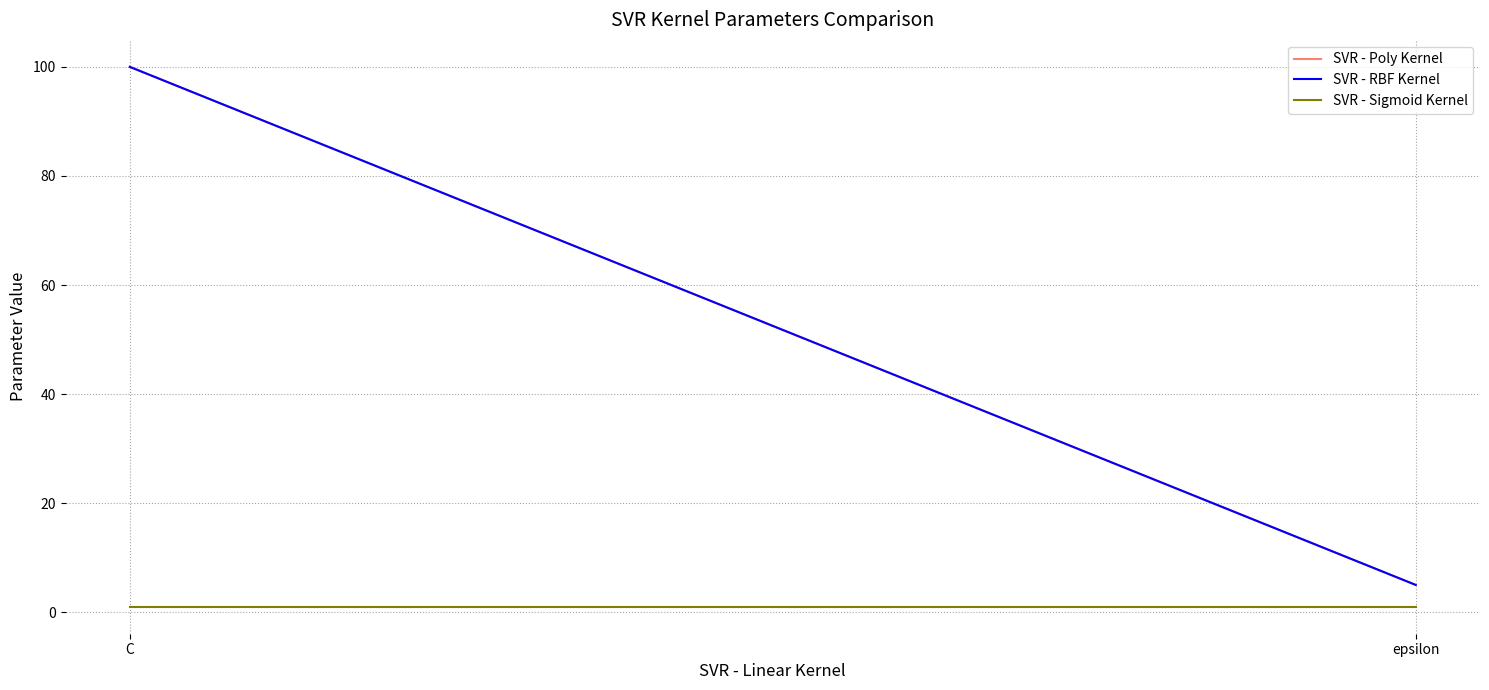

At which label does SVR - RBF Kernel reach its minimum?

epsilon